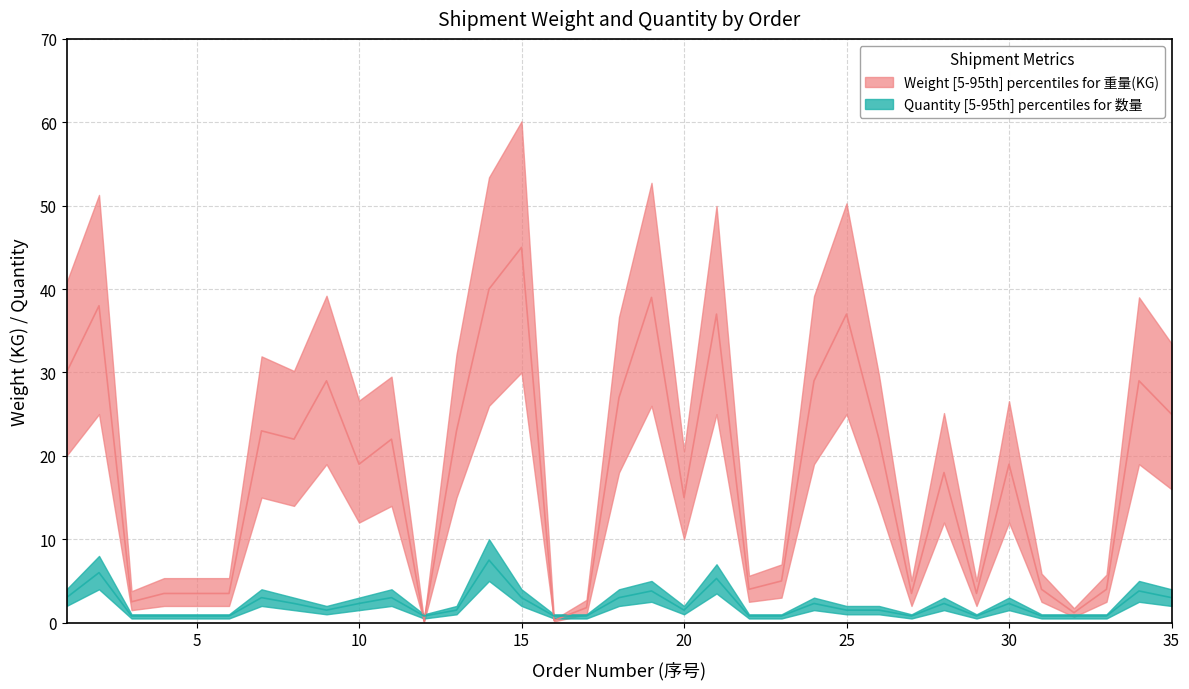

The value of 数量_median at 24 is 2.3. True or false?

True